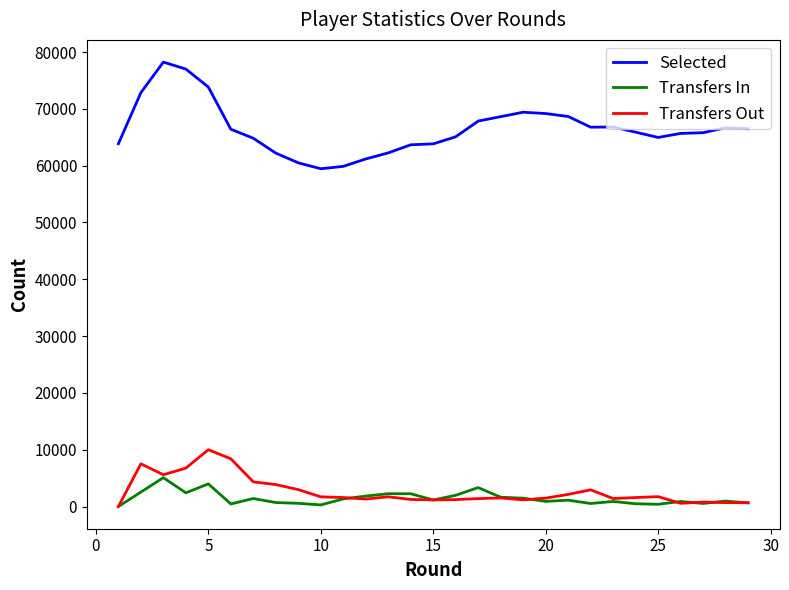

Rank the series by their maximum value, from highest to lowest.

Selected, Transfers Out, Transfers In